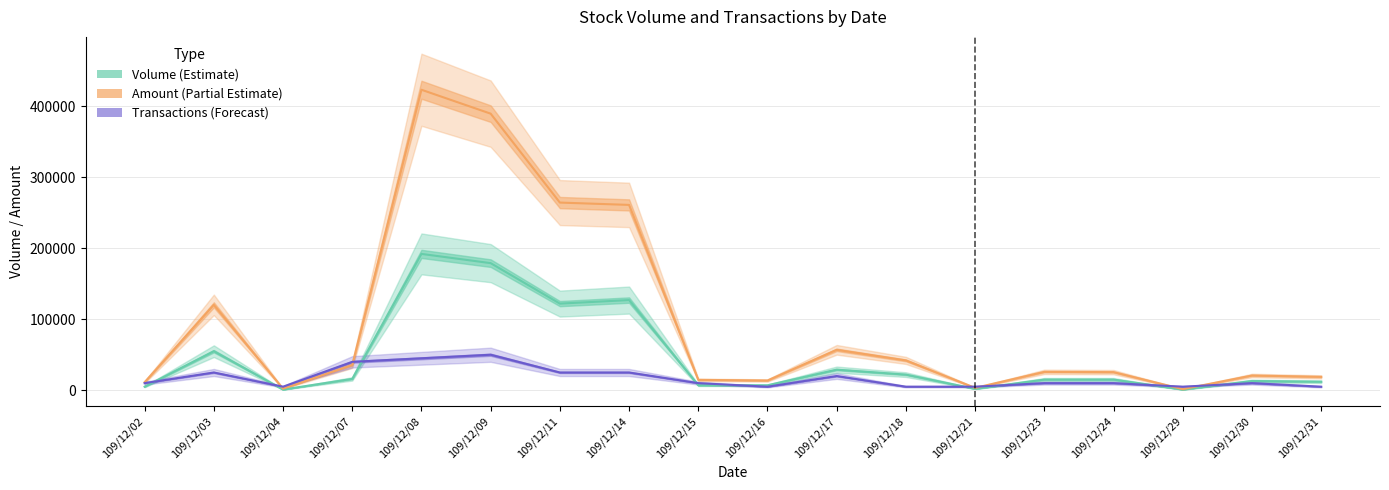

At 109/12/14, list the series in order from largest to smallest.

Amount (Partial Estimate), Volume (Estimate), Transactions (Forecast)